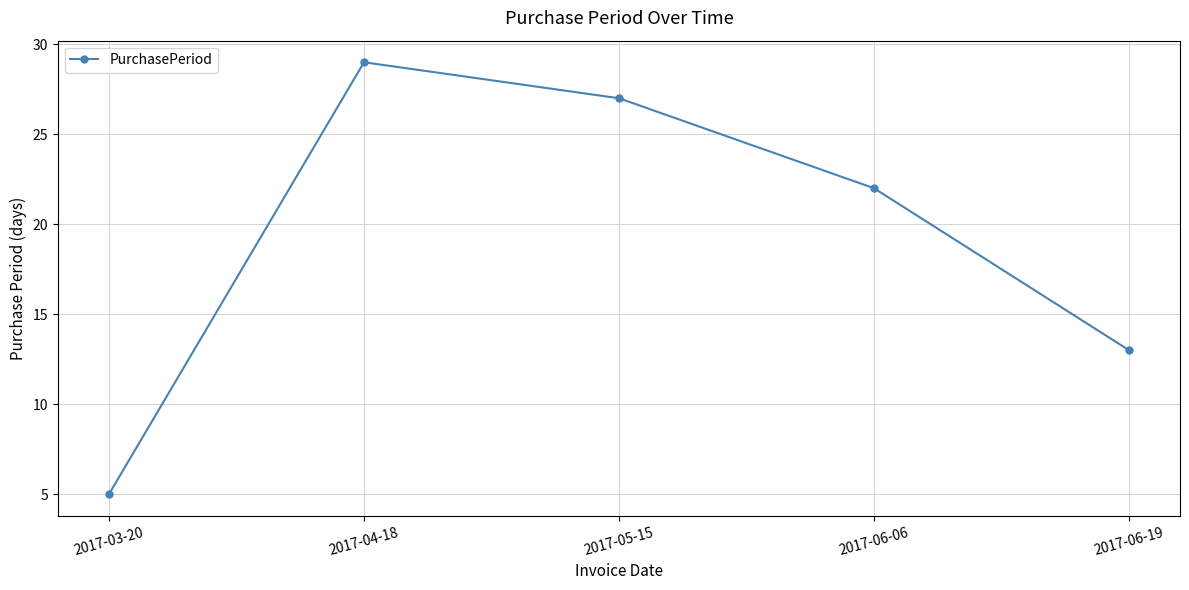

Which category has the lowest value across all series?

2017-03-20